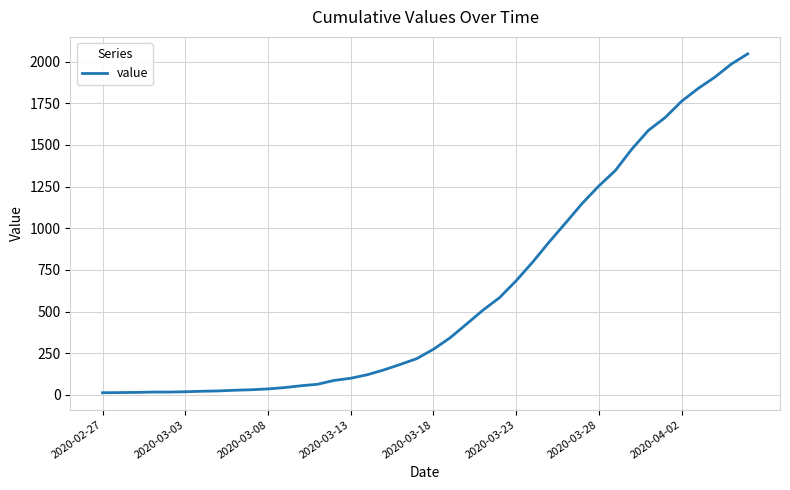

What is the difference between the maximum and minimum values?

2034